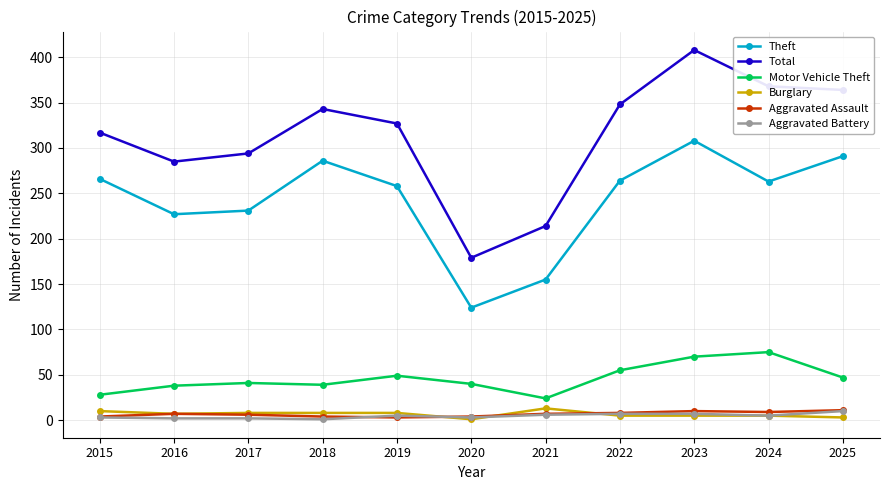

How many series are shown in this chart?

6